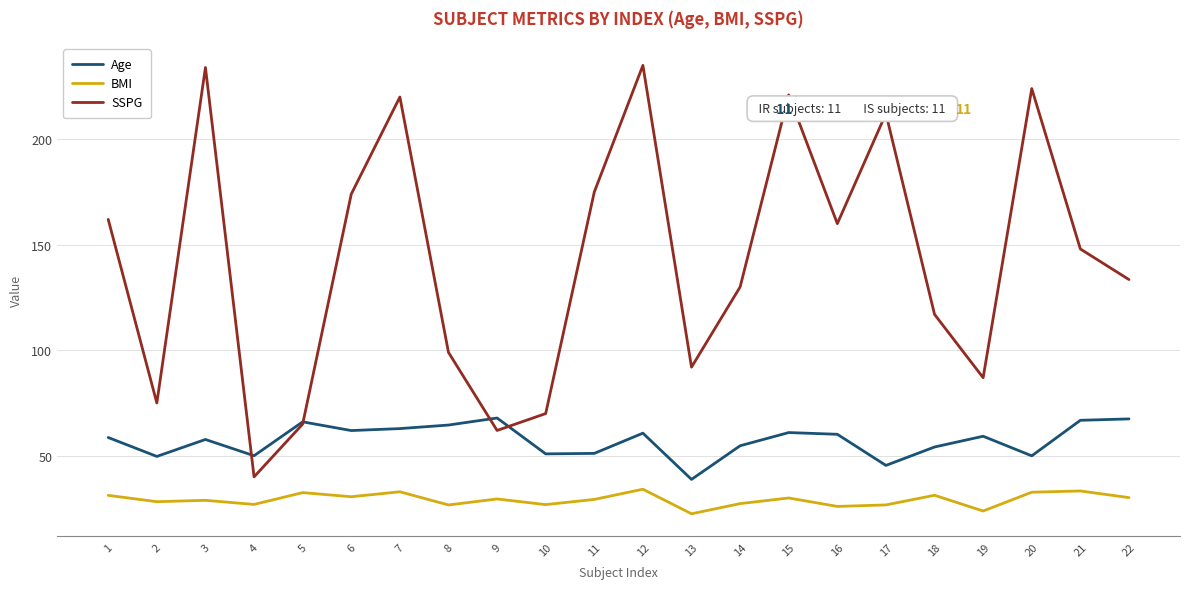

What is the spread (max minus min) of values at 19?

63.2